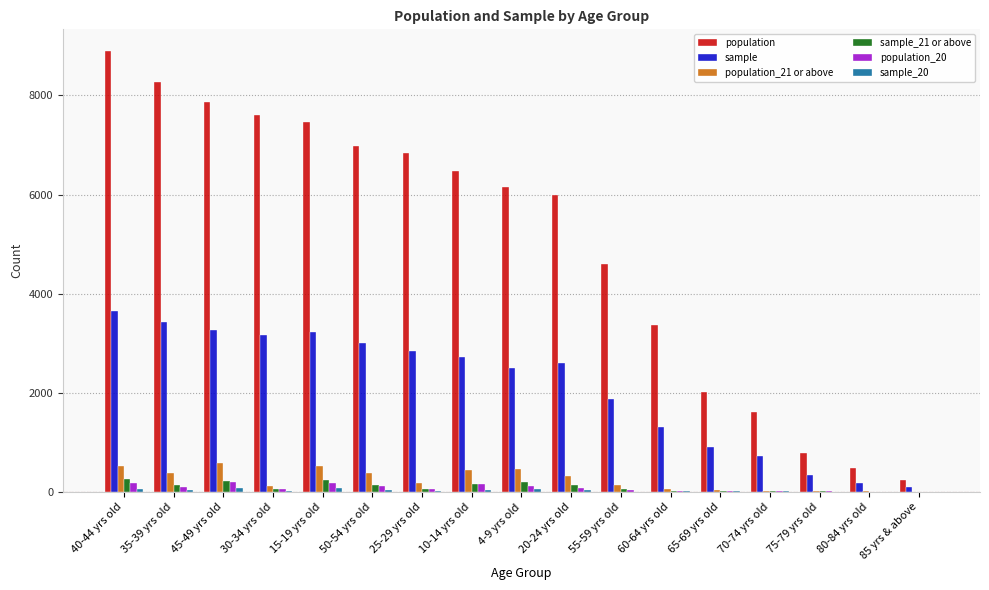

What is the average value of the population_21 or above series?

249